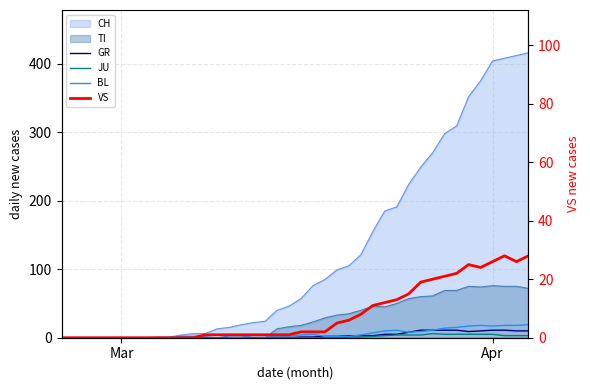

What is the value of the BL point at the 35th from the left?

17